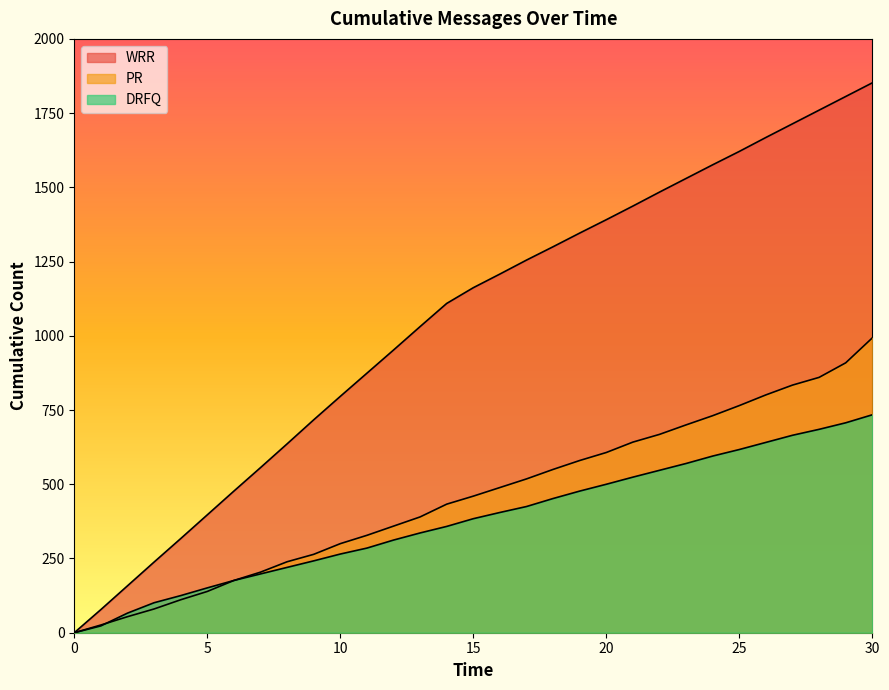

At which category does the chart reach its peak across all series?

30